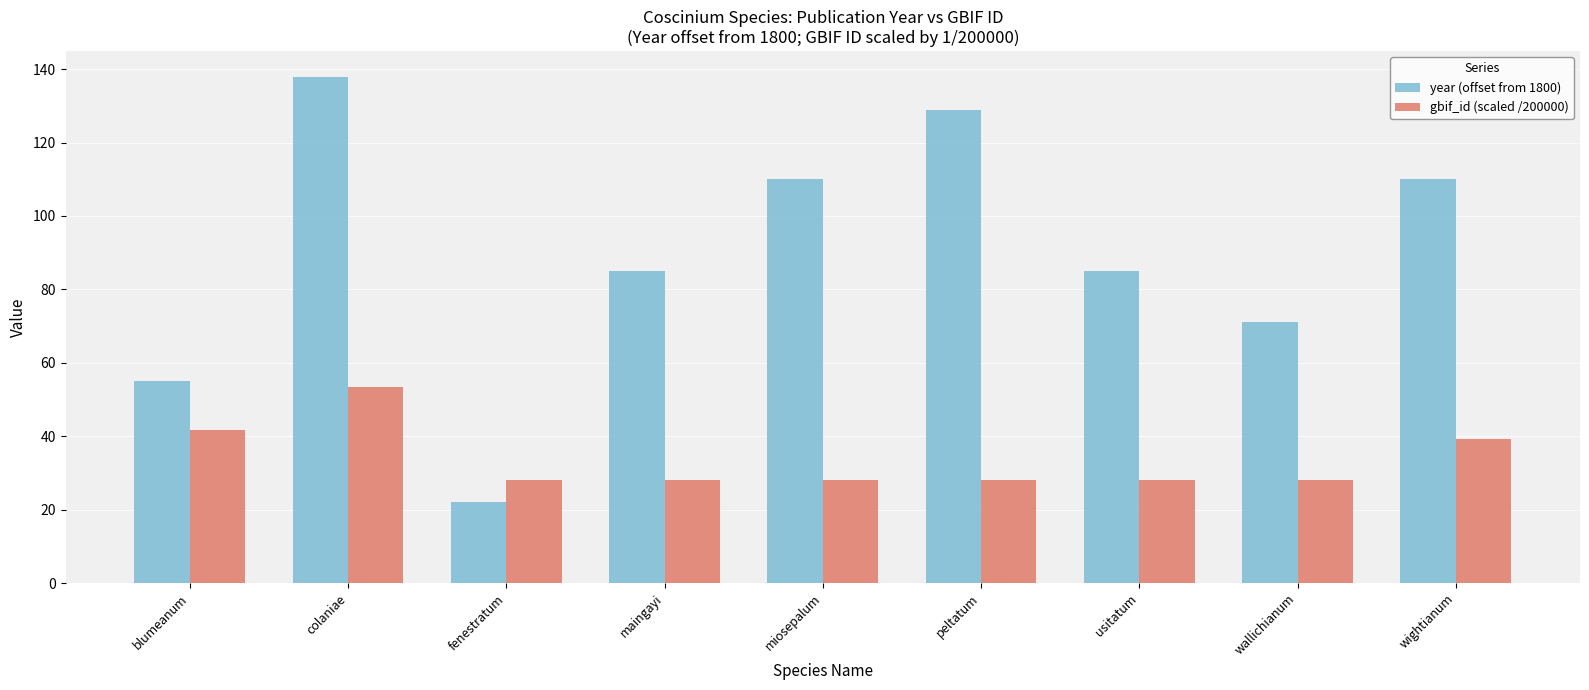

What are all the series names shown in the legend?

year (offset from 1800), gbif_id (scaled /200000)